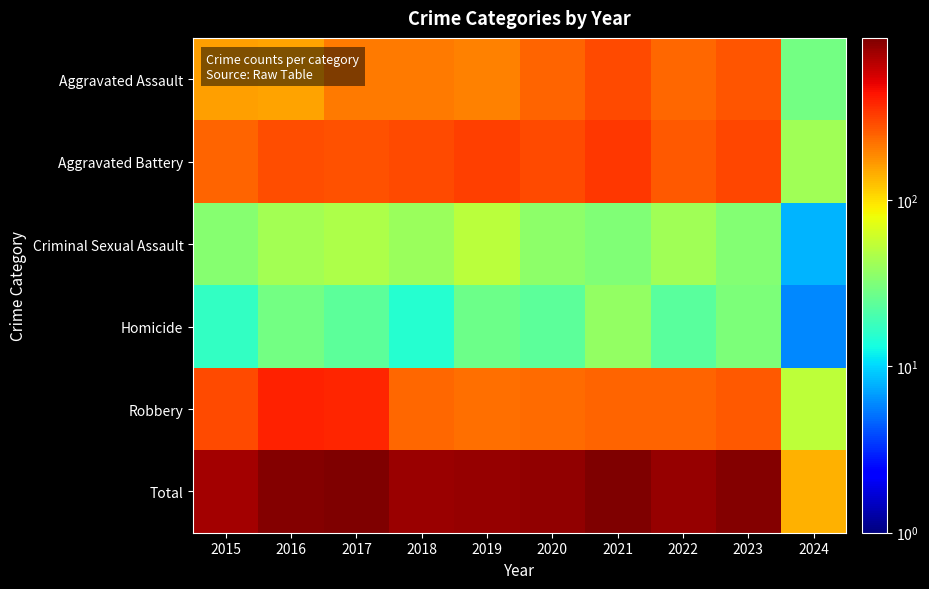

Which label corresponds to the smallest value in the chart?

2024